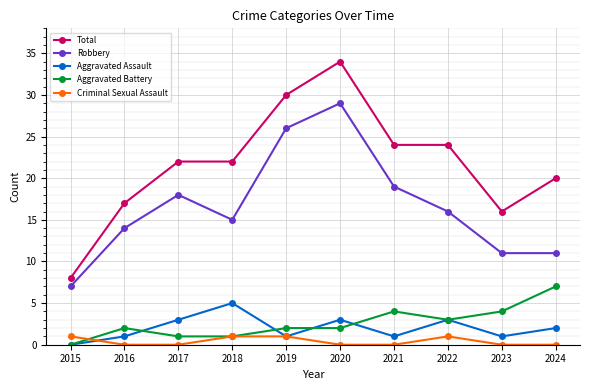

What is the difference between the highest and lowest values at 2021?

24